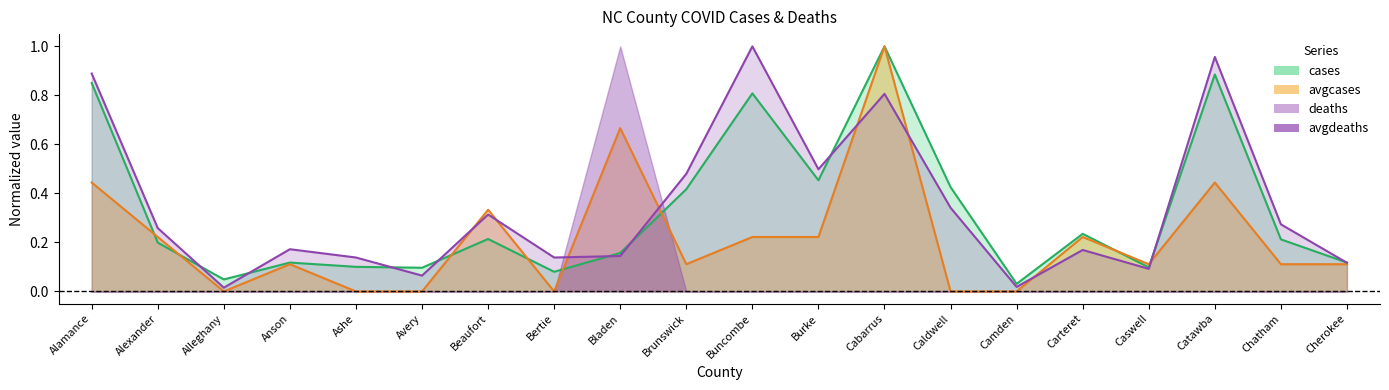

Between Ashe and Bladen, which is larger?

Bladen